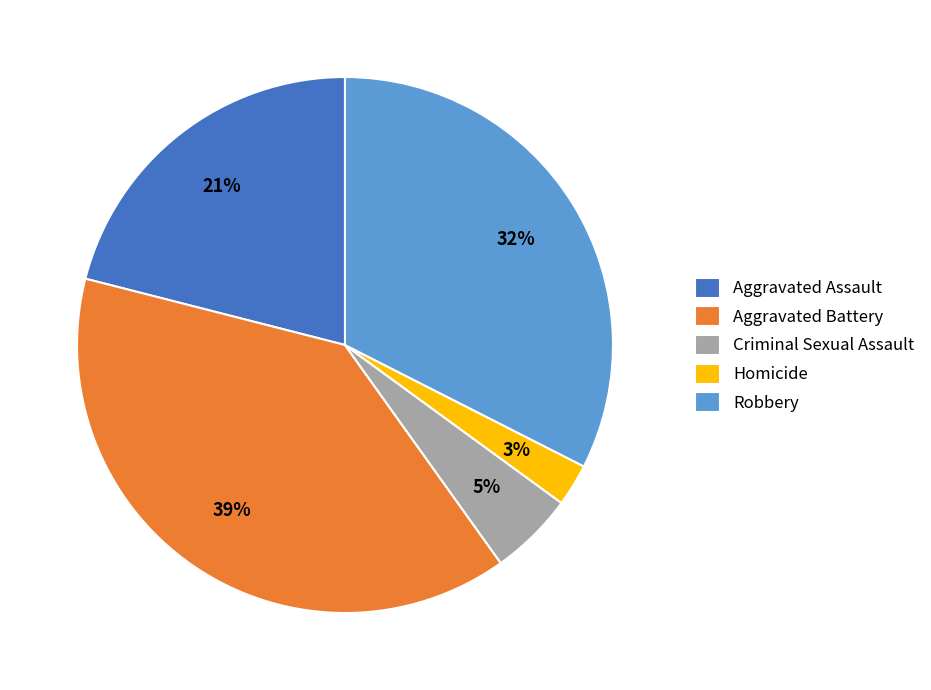

Which slice is the largest?

Aggravated Battery